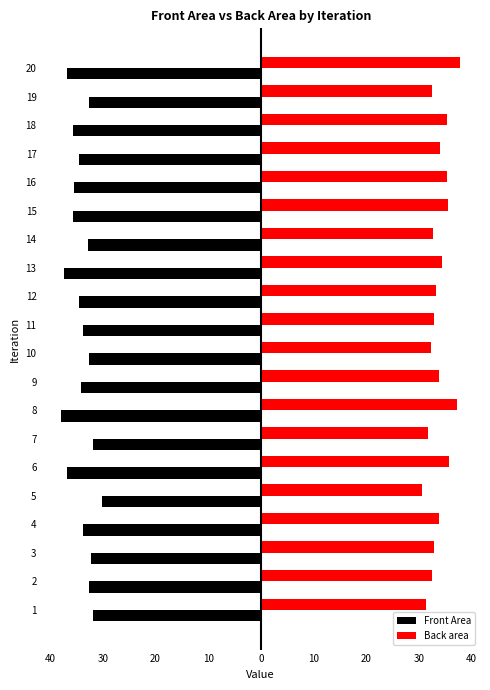

Rank the series by their average value, from highest to lowest.

Back area, Front Area